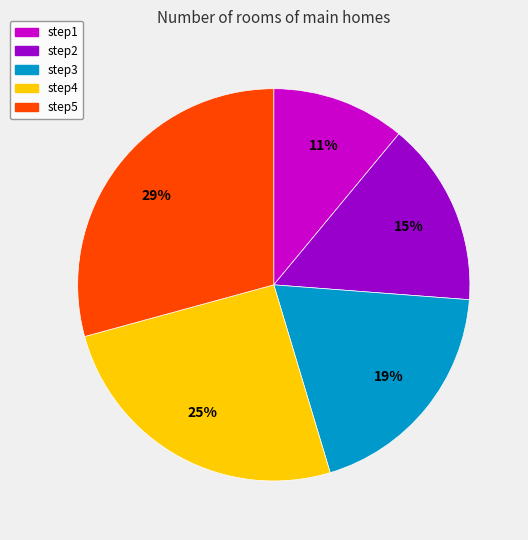

True or false: step2 accounts for 28% of the total.

False